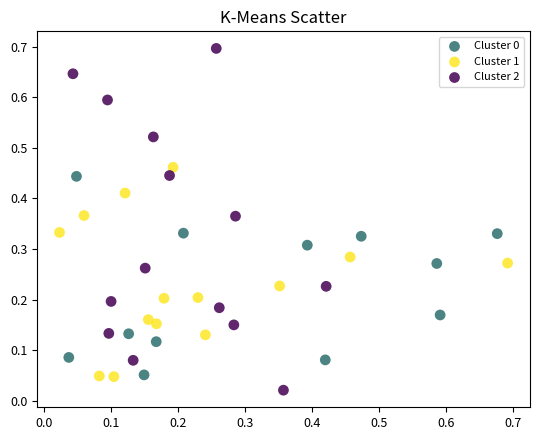

Which series contains the lowest Y value?

Cluster 2